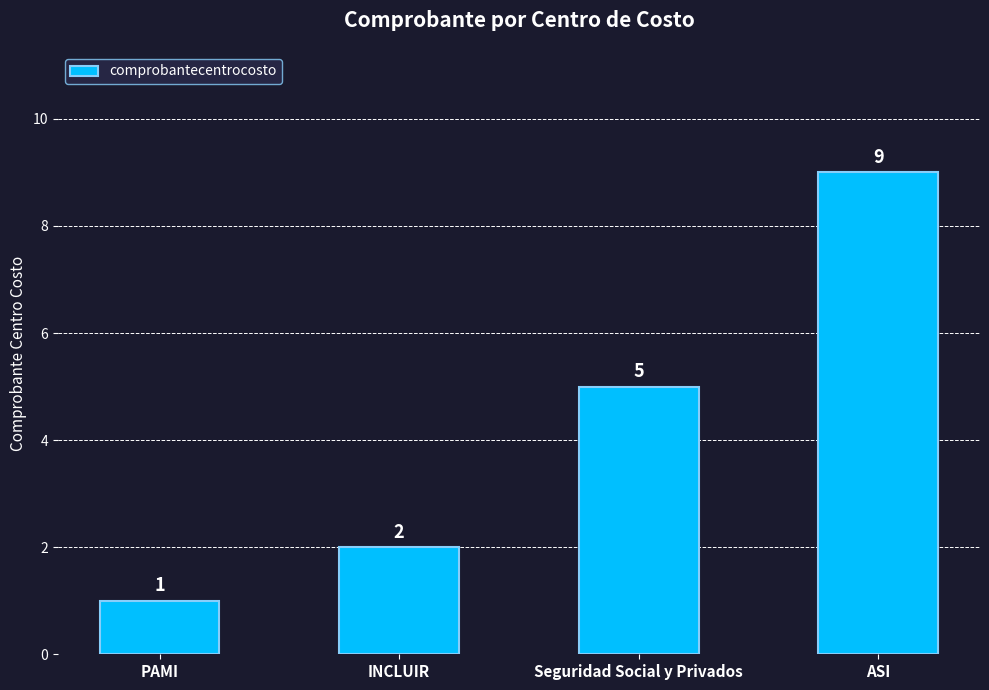

What is the difference between the second highest and second lowest values?

3